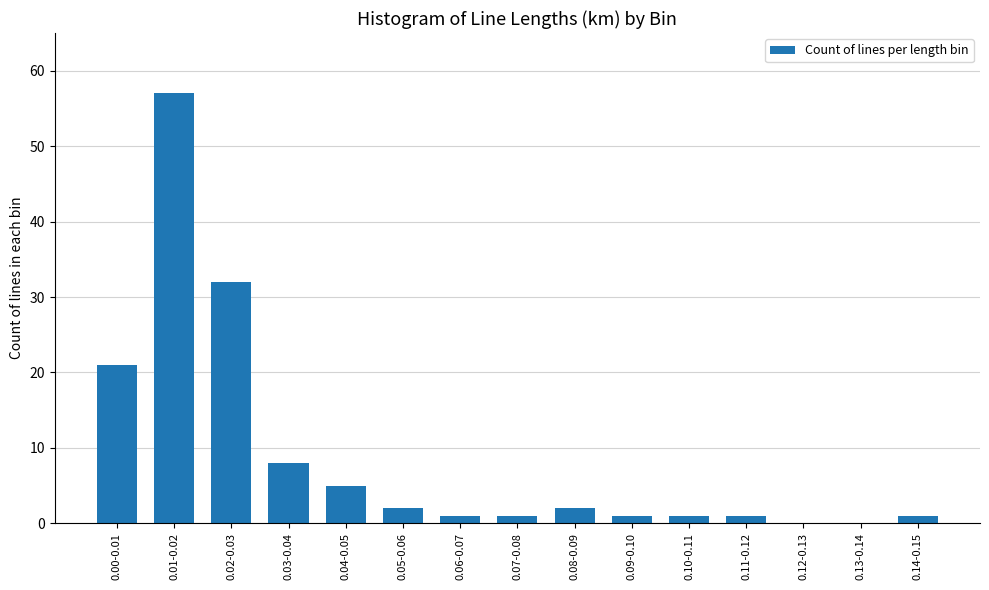

Is it true that the value at 0.08-0.09 is 2?

True